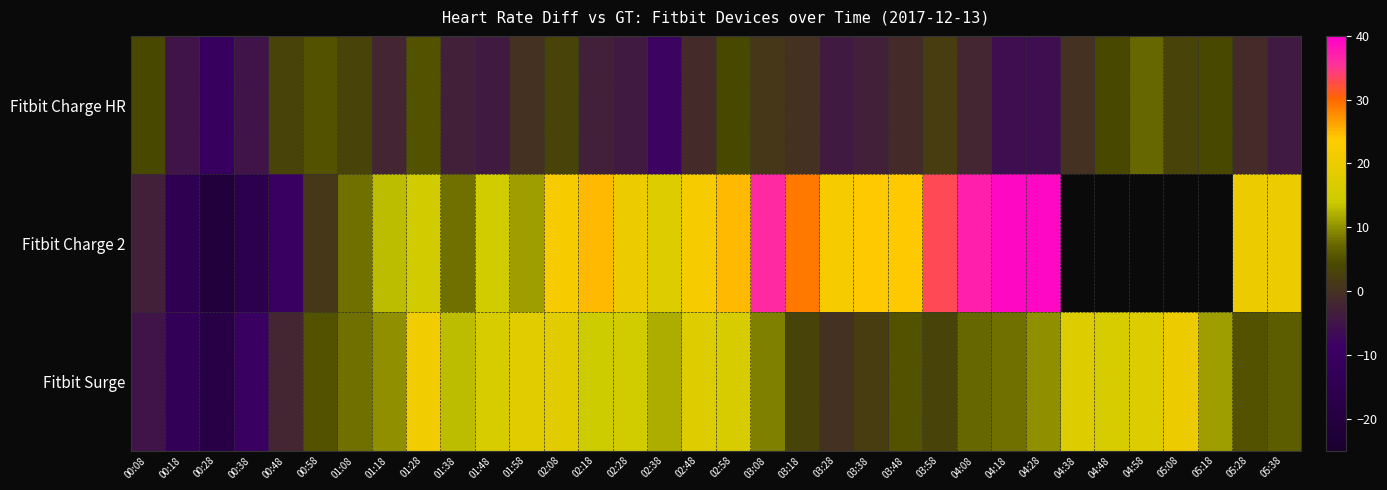

Which category has the lowest value across all series?

00:28